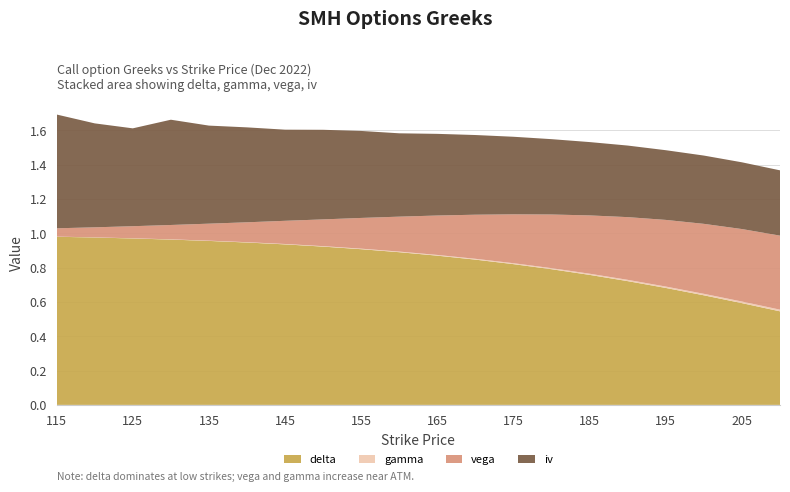

Reading left to right, list all the values displayed in this chart.

delta: 115=1.0	120=1.0	125=1.0	130=1.0	135=1.0	140=0.9	145=0.9	150=0.9	155=0.9	160=0.9	165=0.9	170=0.8	175=0.8	180=0.8	185=0.8	190=0.7	195=0.7	200=0.6	205=0.6	210=0.5
gamma: 115=0.0	120=0.0	125=0.0	130=0.0	135=0.0	140=0.0	145=0.0	150=0.0	155=0.0	160=0.0	165=0.0	170=0.0	175=0.0	180=0.0	185=0.0	190=0.0	195=0.0	200=0.0	205=0.0	210=0.0
vega: 115=0.0	120=0.1	125=0.1	130=0.1	135=0.1	140=0.1	145=0.1	150=0.2	155=0.2	160=0.2	165=0.2	170=0.3	175=0.3	180=0.3	185=0.3	190=0.4	195=0.4	200=0.4	205=0.4	210=0.4
iv: 115=0.7	120=0.6	125=0.6	130=0.6	135=0.6	140=0.6	145=0.5	150=0.5	155=0.5	160=0.5	165=0.5	170=0.5	175=0.5	180=0.4	185=0.4	190=0.4	195=0.4	200=0.4	205=0.4	210=0.4